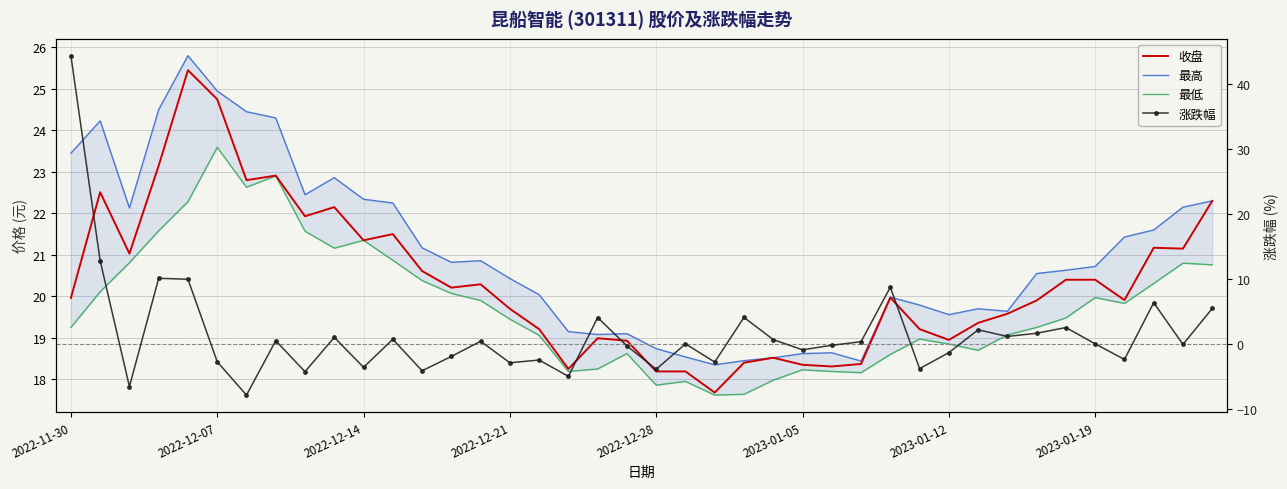

What is the maximum value for 最低?

23.6